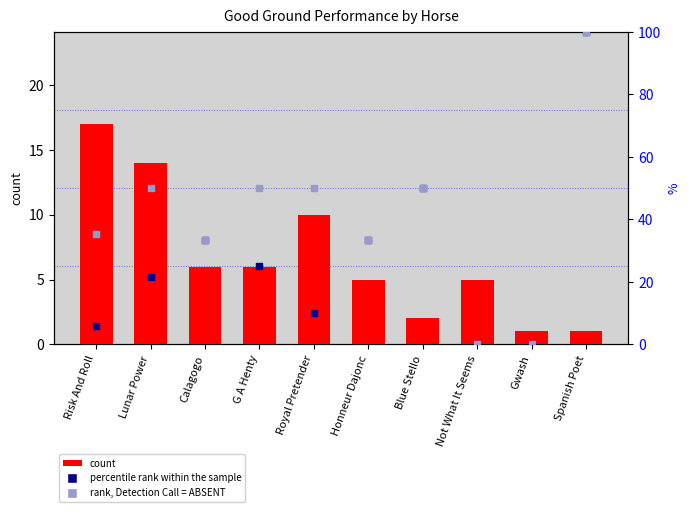

Which series reaches the minimum Y coordinate?

percentile rank within the sample